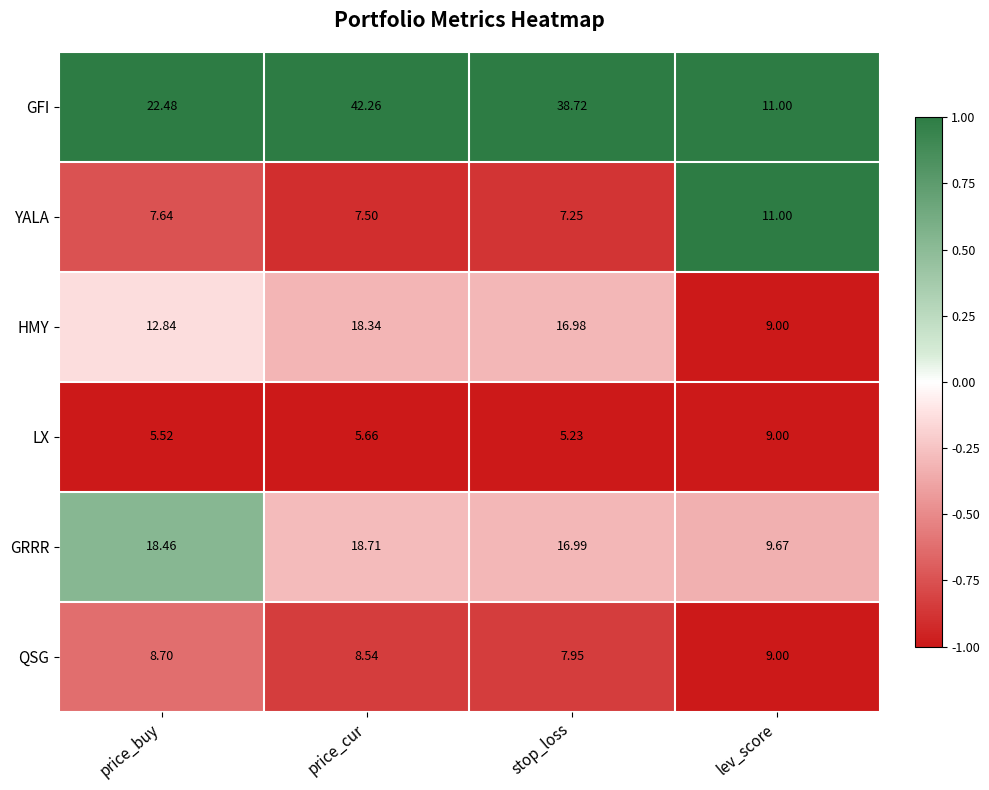

What is the maximum value shown in the chart?

42.3